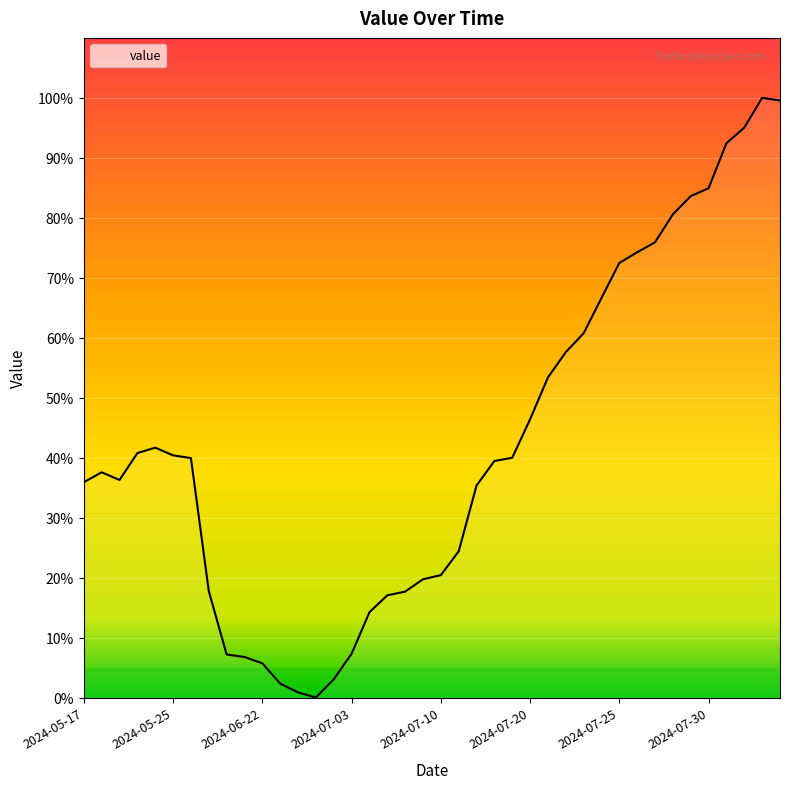

What is the label of the 23rd point from the left?

2024-07-17